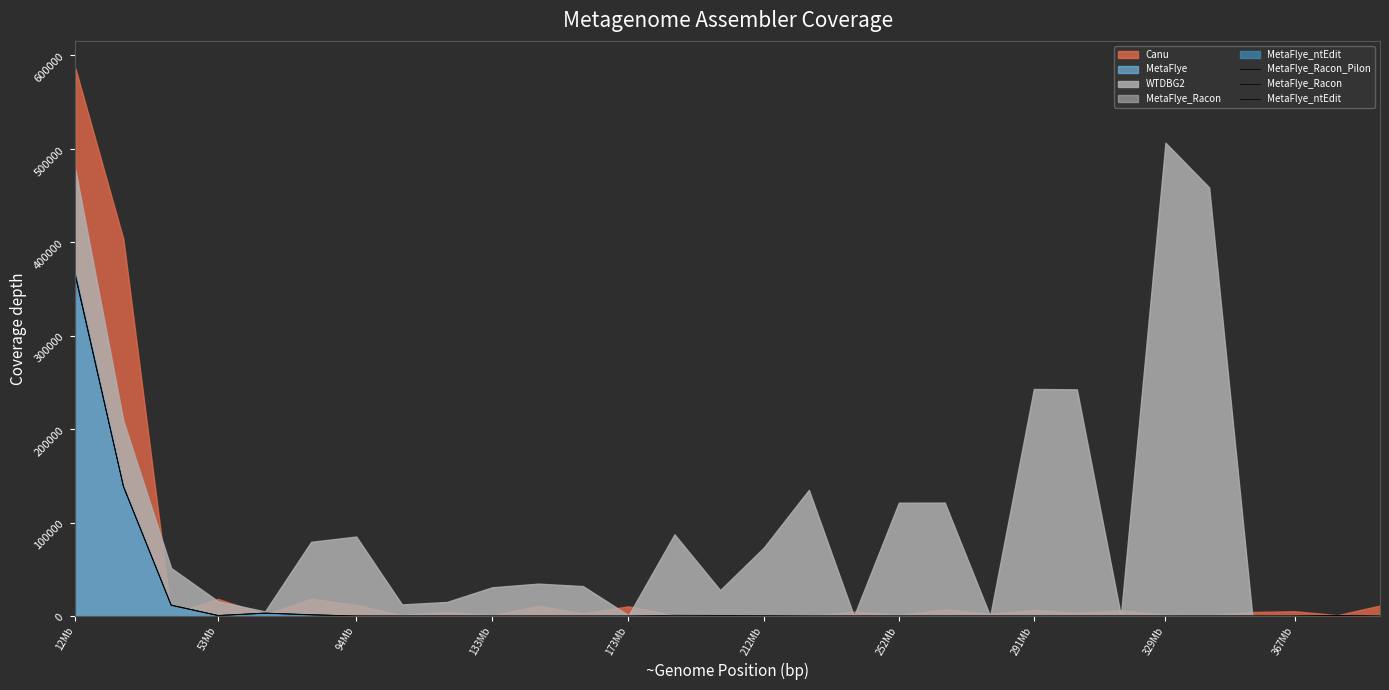

What is the difference between the maximum and minimum values in the MetaFlye_Racon_Pilon series?

364459